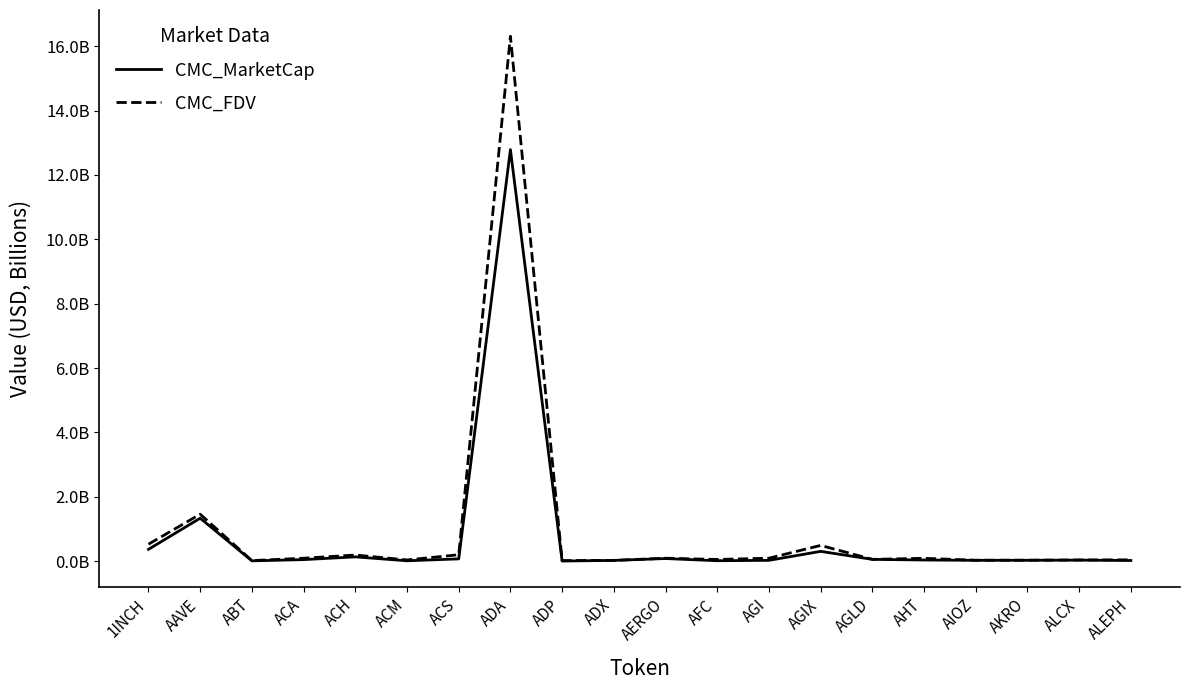

True or false: CMC_MarketCap and CMC_FDV intersect in this chart.

False